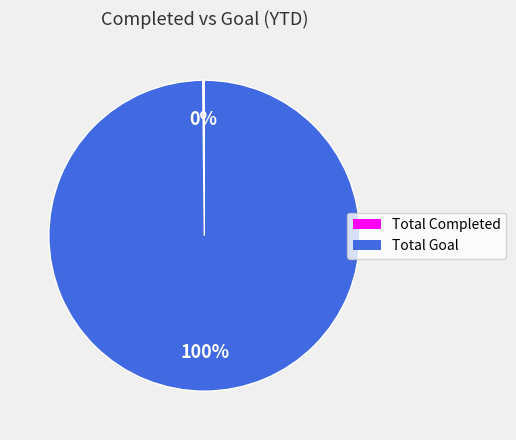

What is the largest slice in the pie chart?

Total Goal